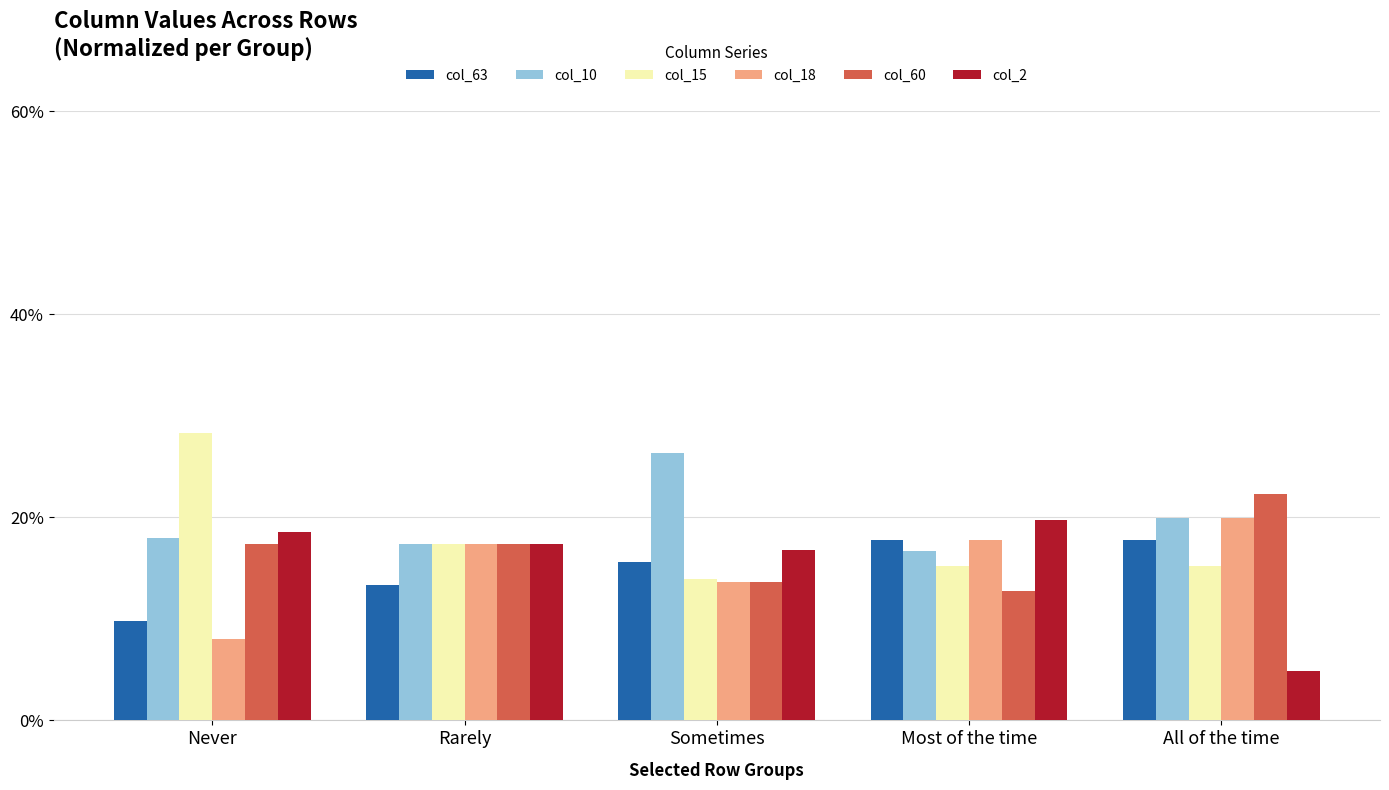

What is the total value across all series at Rarely?

100.0